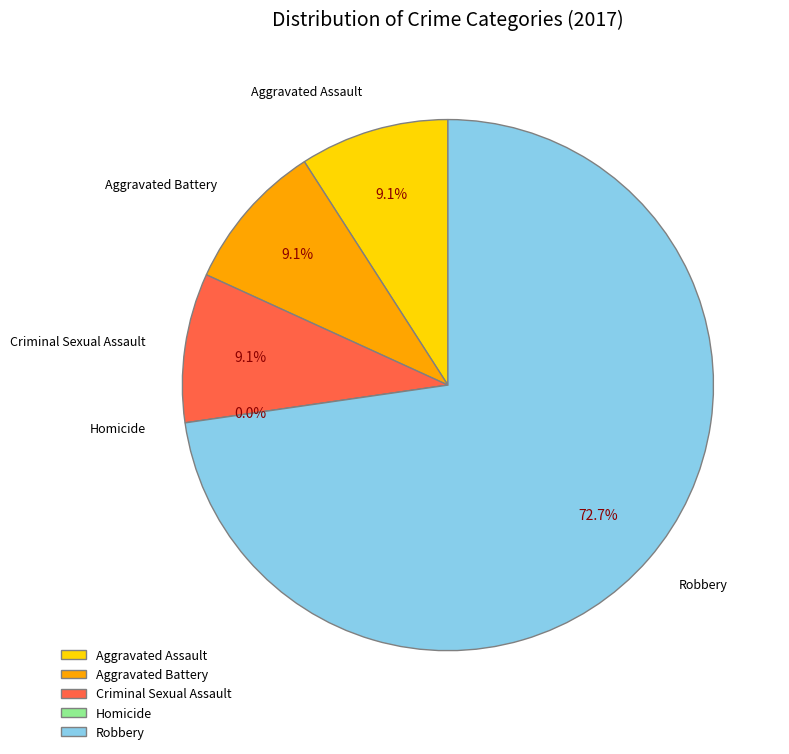

Does Robbery represent more than half of the total?

Yes